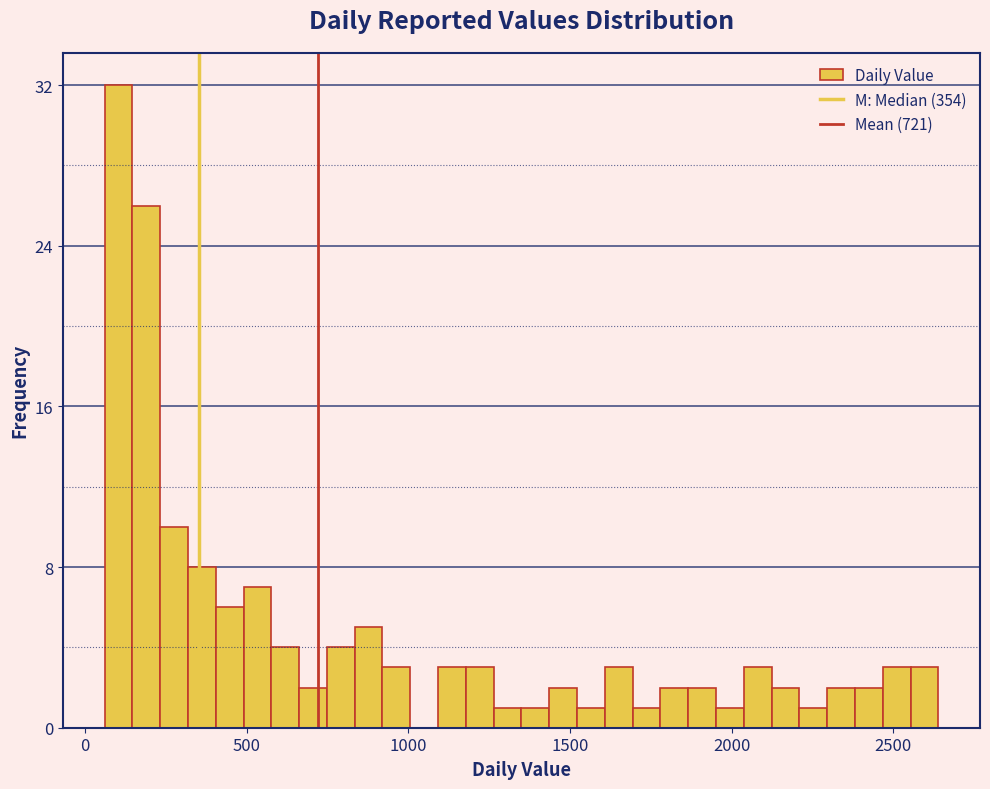

Read against the x-axis, roughly where is the centre of the tallest bar?

100